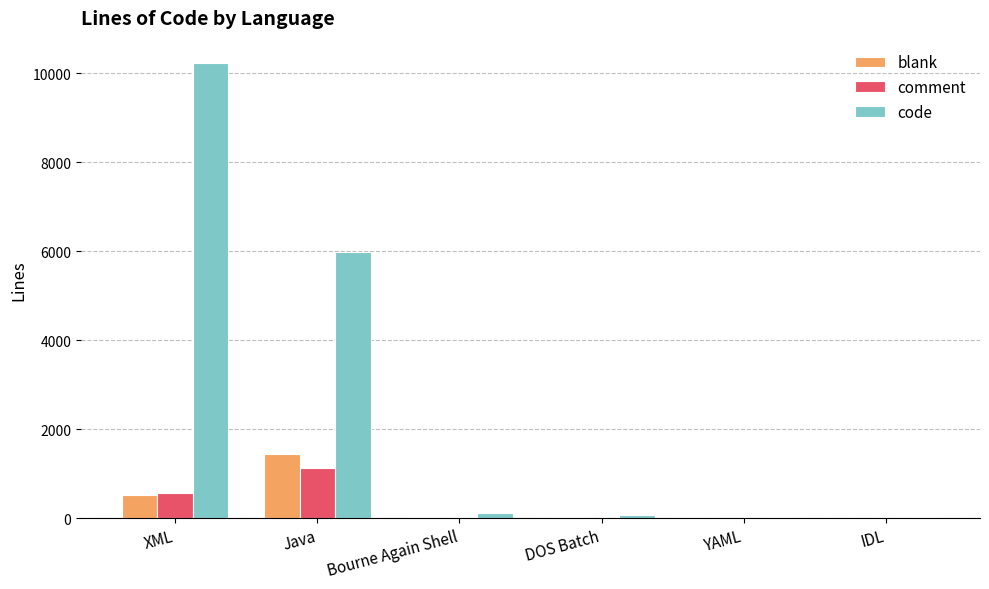

The value of code at Java is 3201. True or false?

False